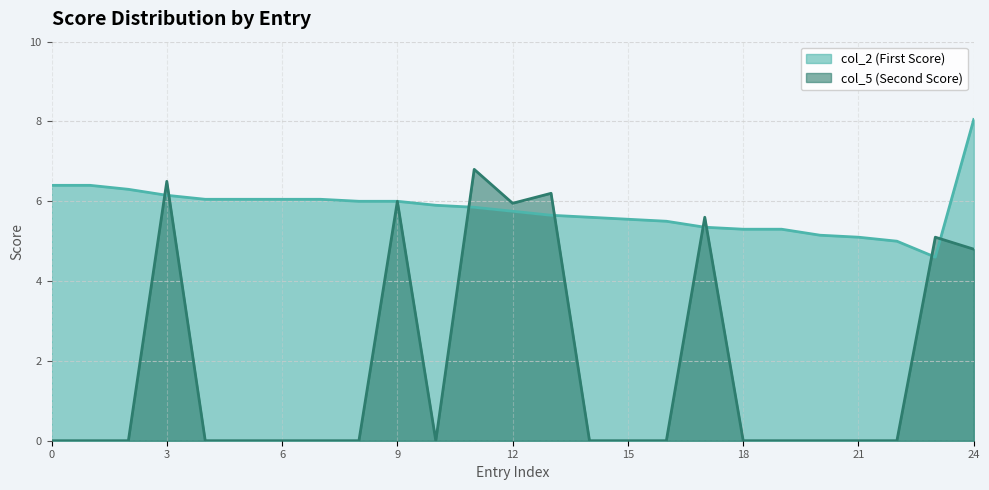

Reading right to left, transcribe all the data shown in this chart.

col_2 (First Score): 8.1	4.6	5.0	5.1	5.2	5.3	5.3	5.3	5.5	5.5	5.6	5.7	5.8	5.8	5.9	6.0	6.0	6.0	6.0	6.0	6.0	6.2	6.3	6.4	6.4
col_5 (Second Score): 4.8	5.1	0.0	0.0	0.0	0.0	0.0	5.6	0.0	0.0	0.0	6.2	6.0	6.8	0.0	6.0	0.0	0.0	0.0	0.0	0.0	6.5	0.0	0.0	0.0